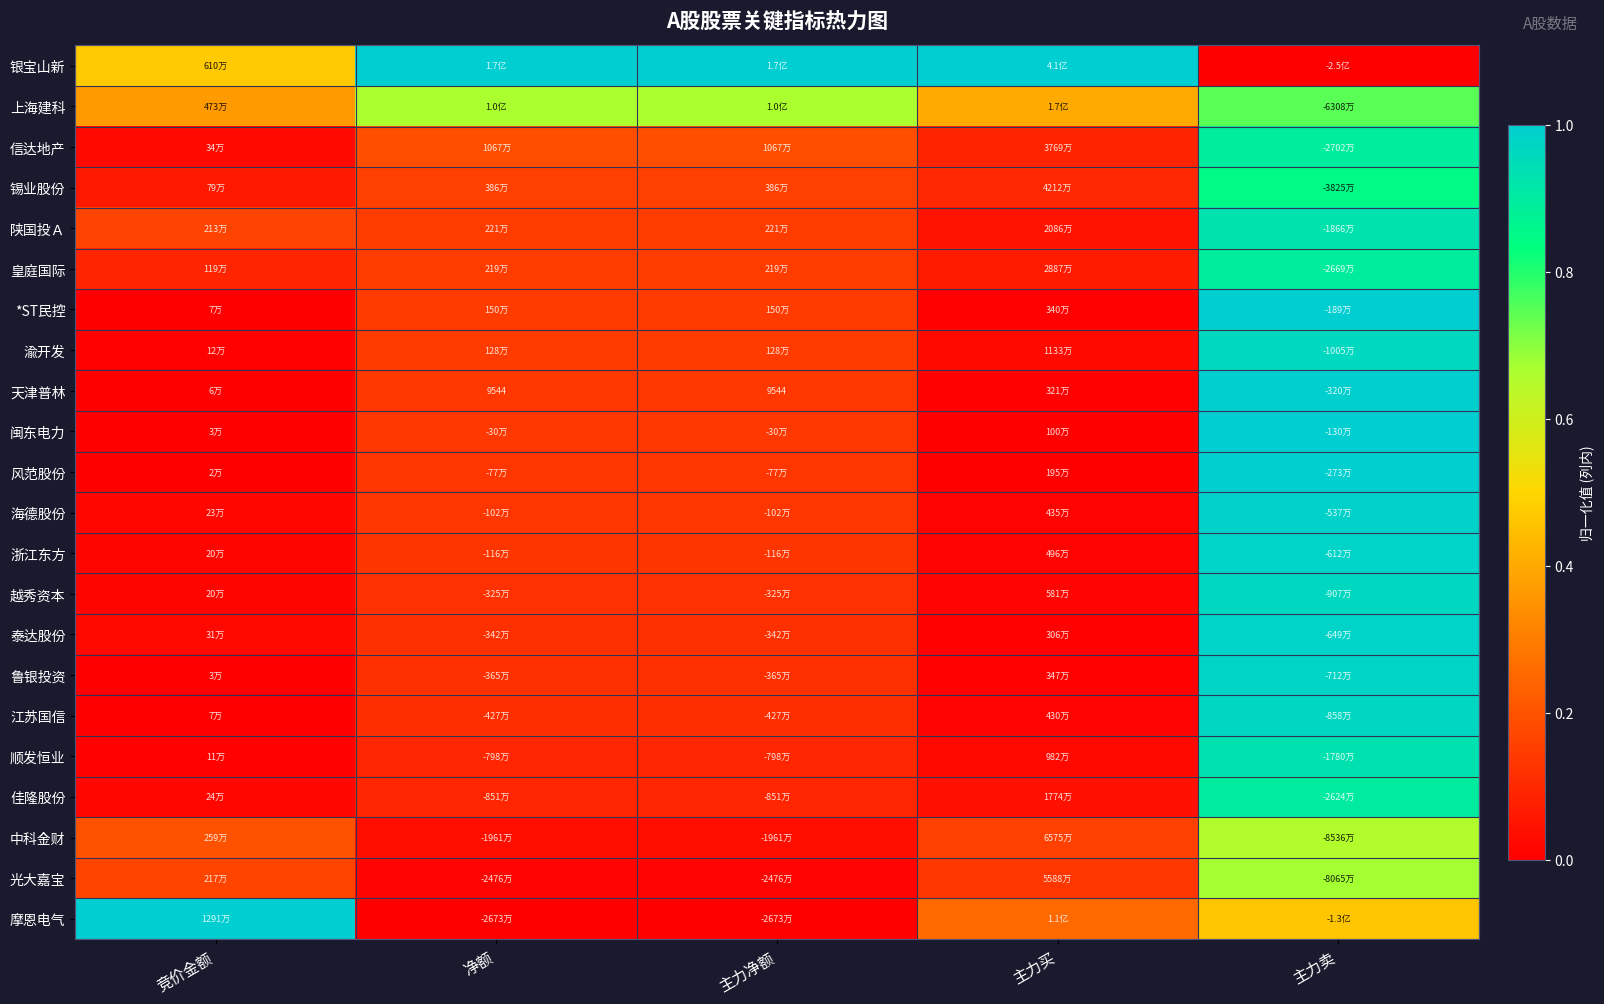

Between 净额 and 主力卖, which series saw the biggest shift?

银宝山新